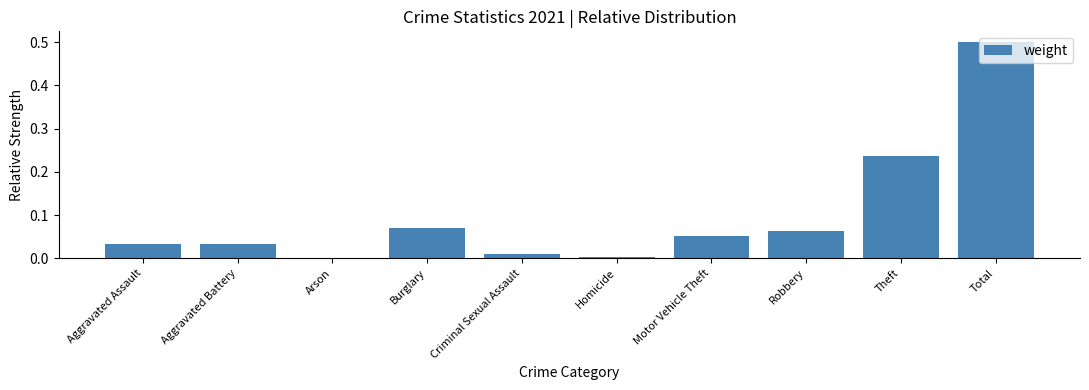

The value at Aggravated Battery is 0.0. True or false?

True